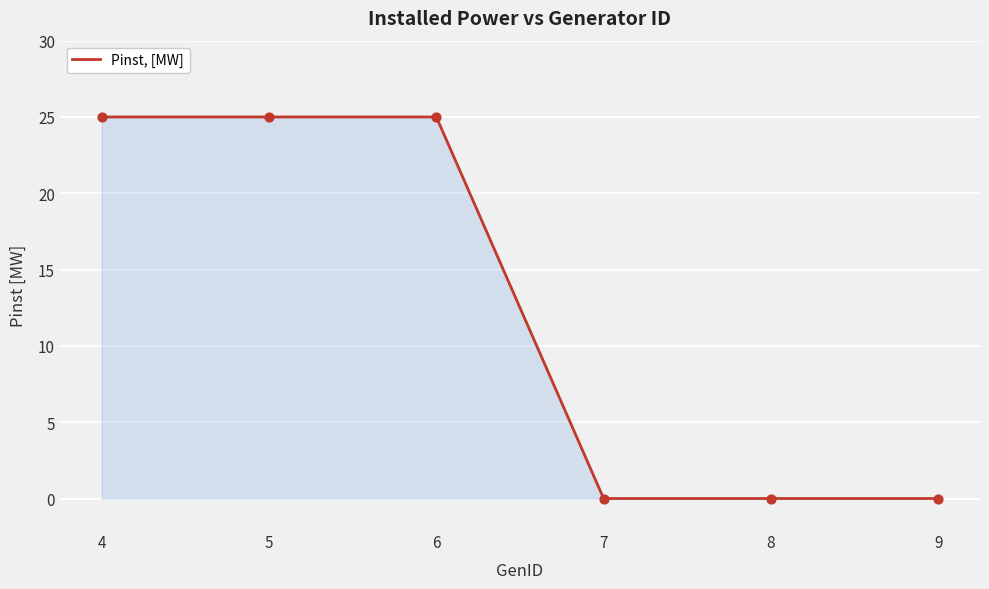

Which has a higher value, 8 or 4?

4